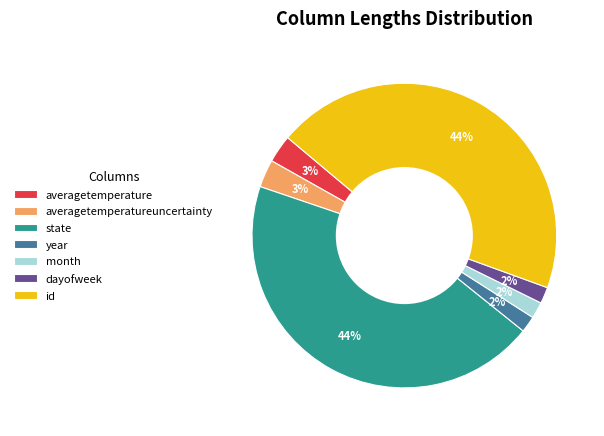

Is dayofweek the majority of the pie?

No